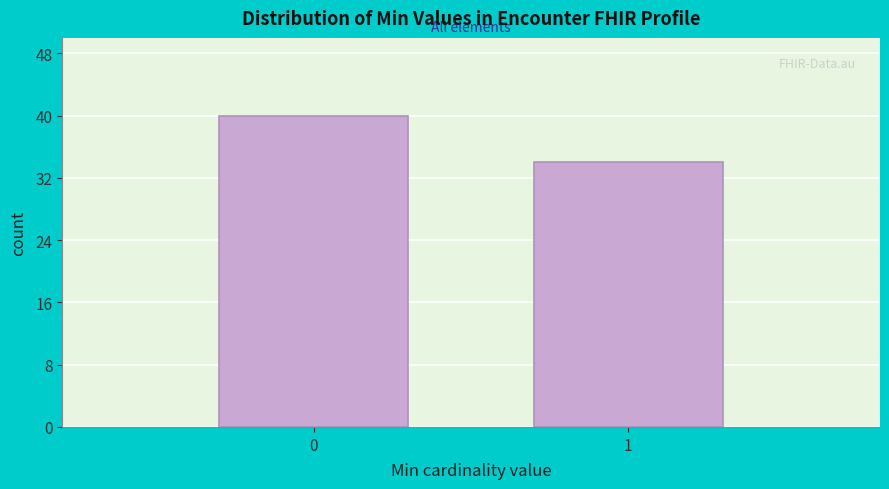

Reading left to right, extract all data points from this chart.

0=40	1=34